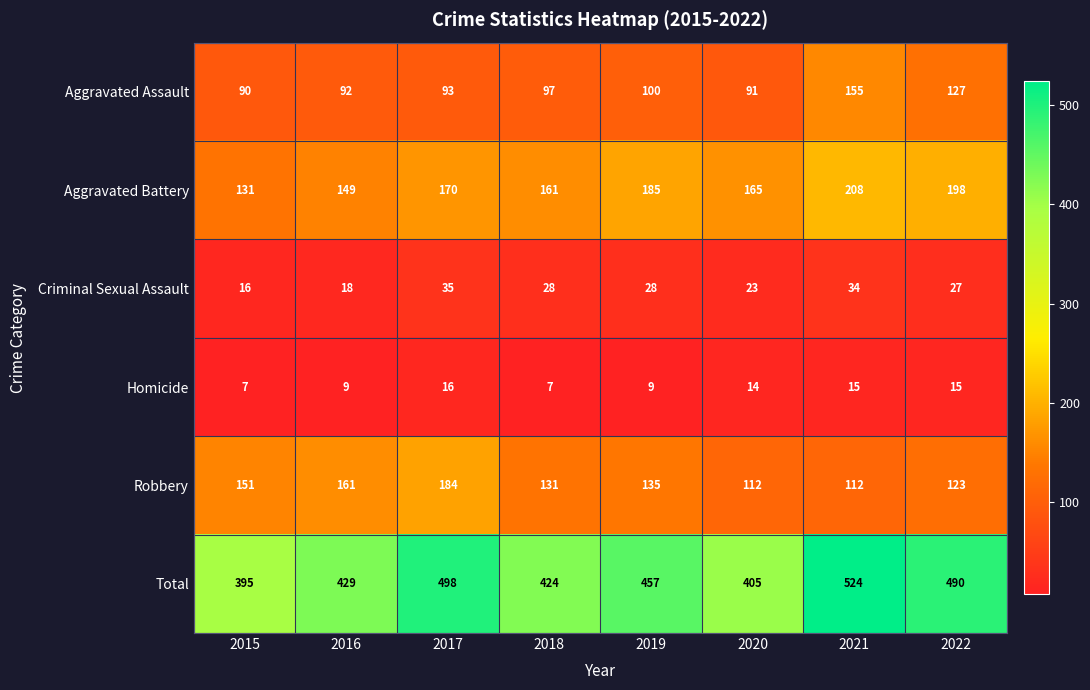

What is the average value of the Aggravated Battery series?

171